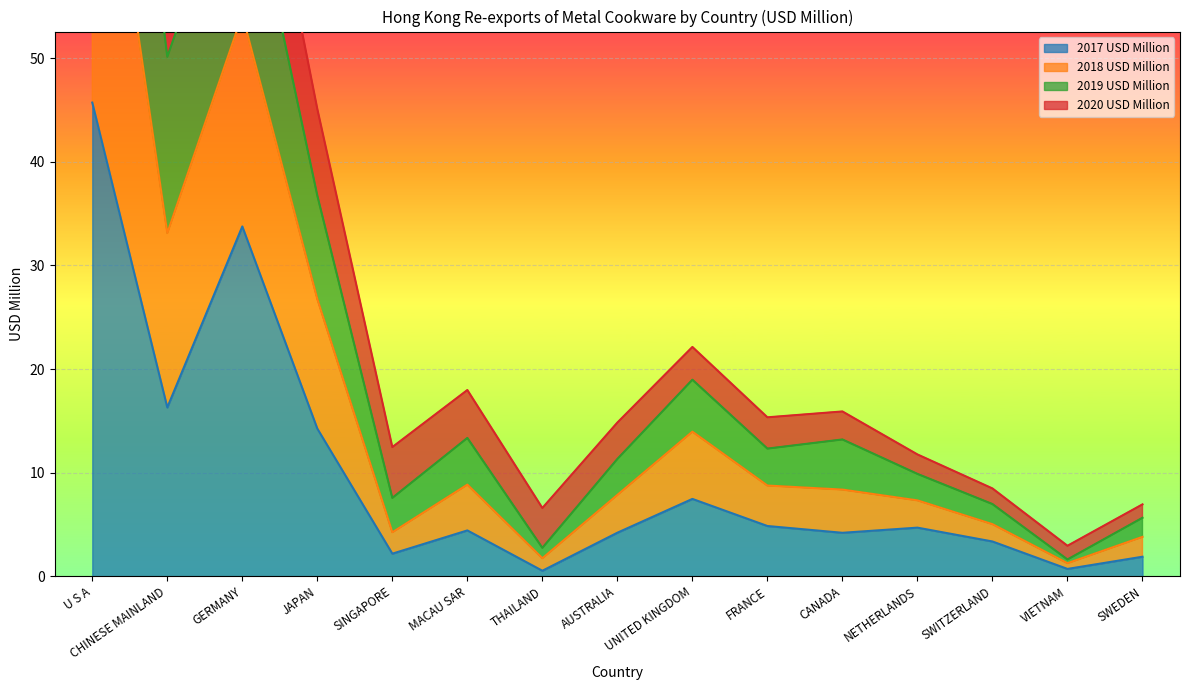

Is it true that 2017 USD Million equals 4.4 at MACAU SAR?

True